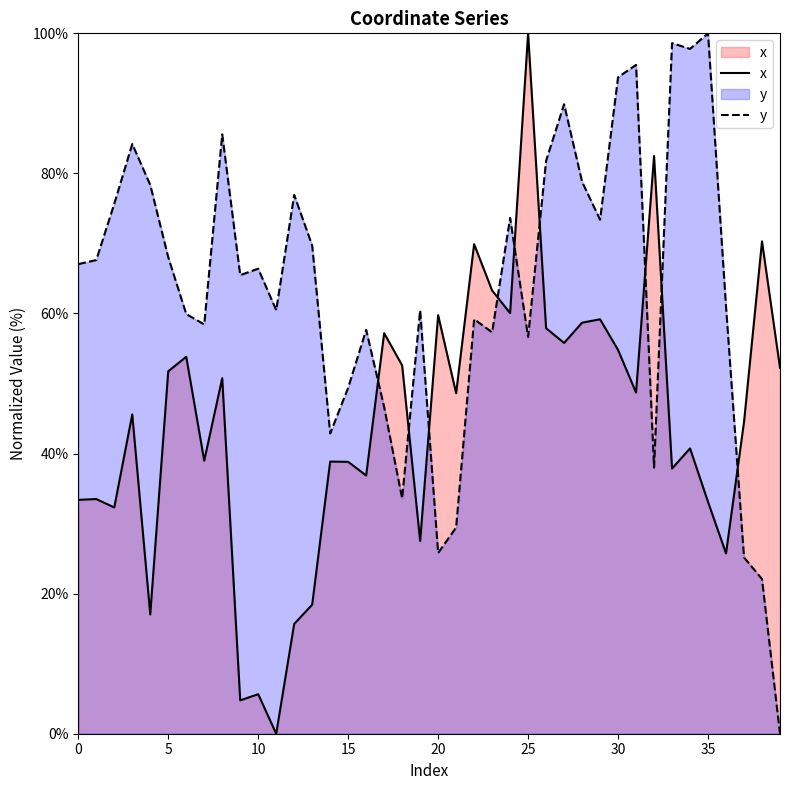

How many times do y and x cross each other?

9